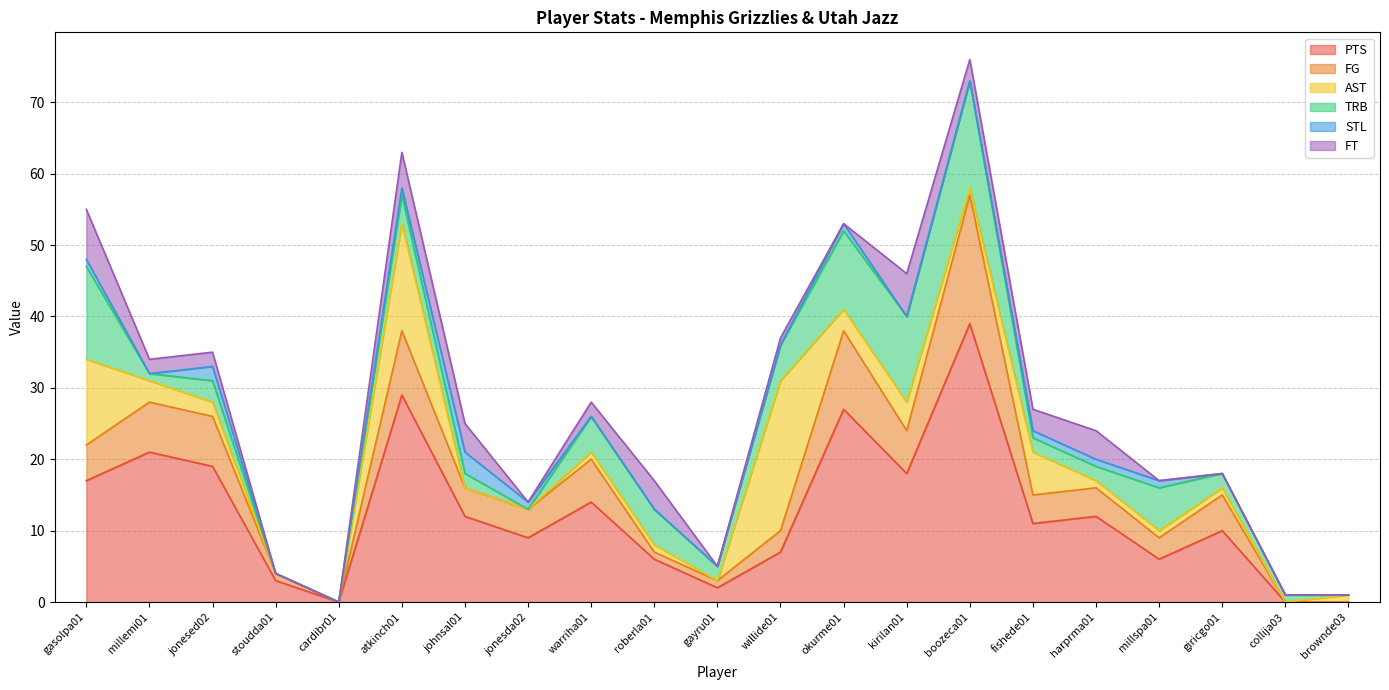

Is it true that FG equals 6 at fishede01?

False